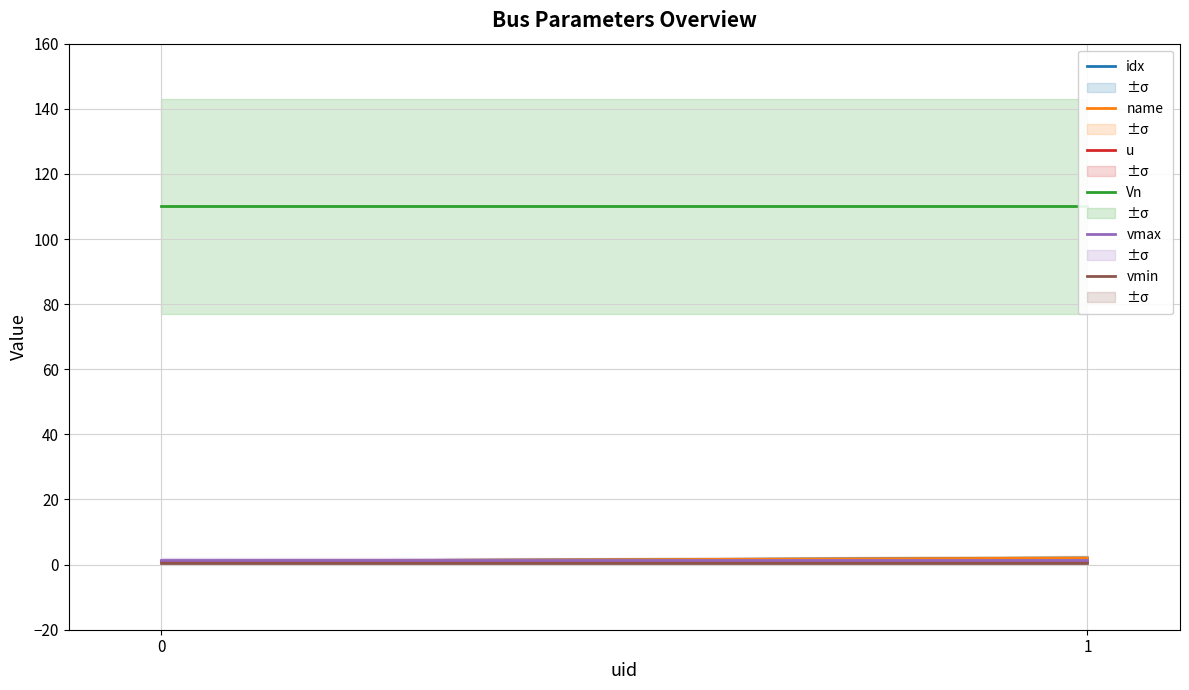

At which label does idx reach its peak?

1